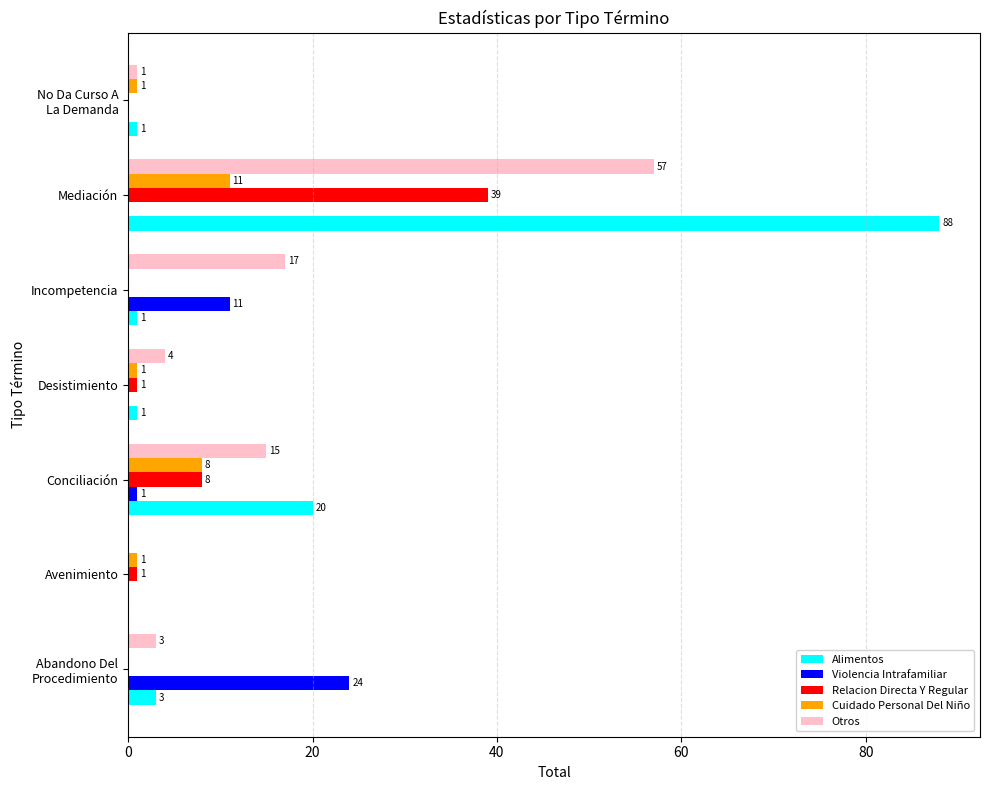

At which label is Otros closest to 28?

Incompetencia